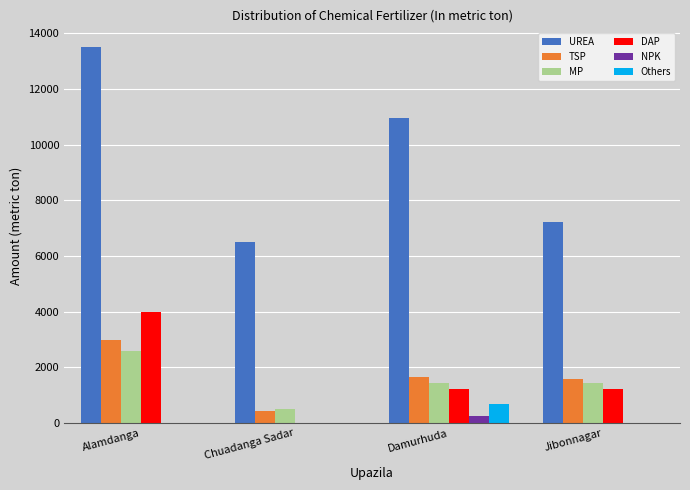

Between Chuadanga Sadar and Damurhuda, which series saw the biggest shift?

UREA